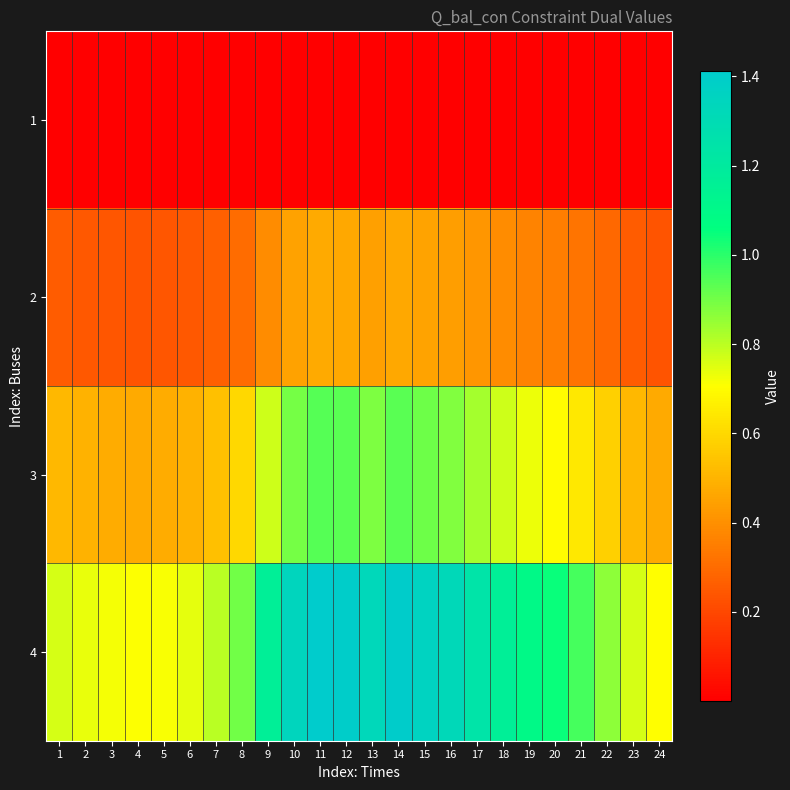

Reading left to right, transcribe all the data shown in this chart.

1: 1=0.0	2=0.0	3=0.0	4=0.0	5=0.0	6=0.0	7=0.0	8=0.0	9=0.0	10=0.0	11=0.0	12=0.0	13=0.0	14=0.0	15=0.0	16=0.0	17=0.0	18=0.0	19=0.0	20=0.0	21=0.0	22=0.0	23=0.0	24=0.0
2: 1=0.3	2=0.2	3=0.2	4=0.2	5=0.2	6=0.2	7=0.3	8=0.3	9=0.4	10=0.4	11=0.5	12=0.5	13=0.4	14=0.5	15=0.5	16=0.4	17=0.4	18=0.4	19=0.4	20=0.3	21=0.3	22=0.3	23=0.3	24=0.2
3: 1=0.5	2=0.5	3=0.5	4=0.5	5=0.5	6=0.5	7=0.5	8=0.6	9=0.8	10=0.9	11=0.9	12=0.9	13=0.9	14=0.9	15=0.9	16=0.9	17=0.8	18=0.8	19=0.7	20=0.7	21=0.6	22=0.6	23=0.5	24=0.5
4: 1=0.8	2=0.7	3=0.7	4=0.7	5=0.7	6=0.7	7=0.8	8=0.9	9=1.2	10=1.3	11=1.4	12=1.4	13=1.3	14=1.4	15=1.4	16=1.3	17=1.2	18=1.2	19=1.1	20=1.0	21=1.0	22=0.9	23=0.8	24=0.7